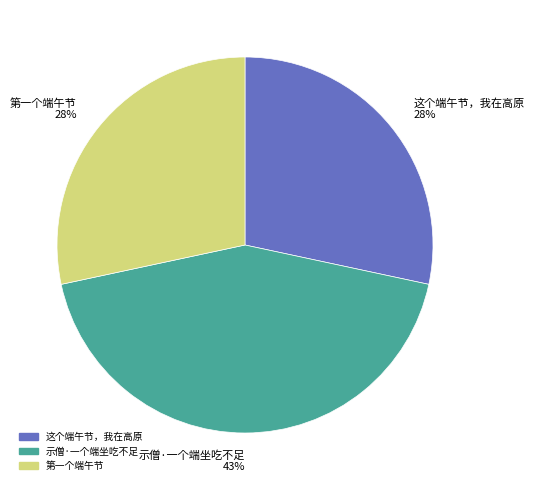

Is it true that 第一个端午节 is 28% of the pie?

True